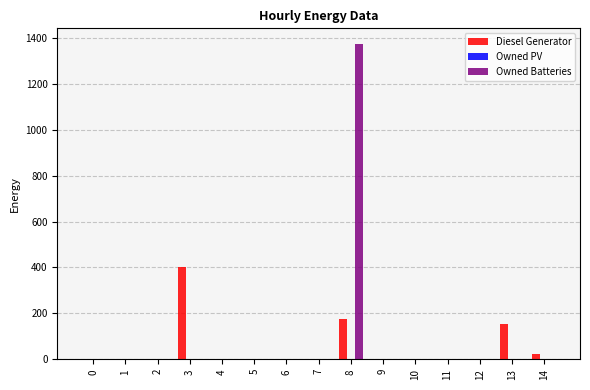

Which series changed the most between 5 and 13?

Diesel Generator